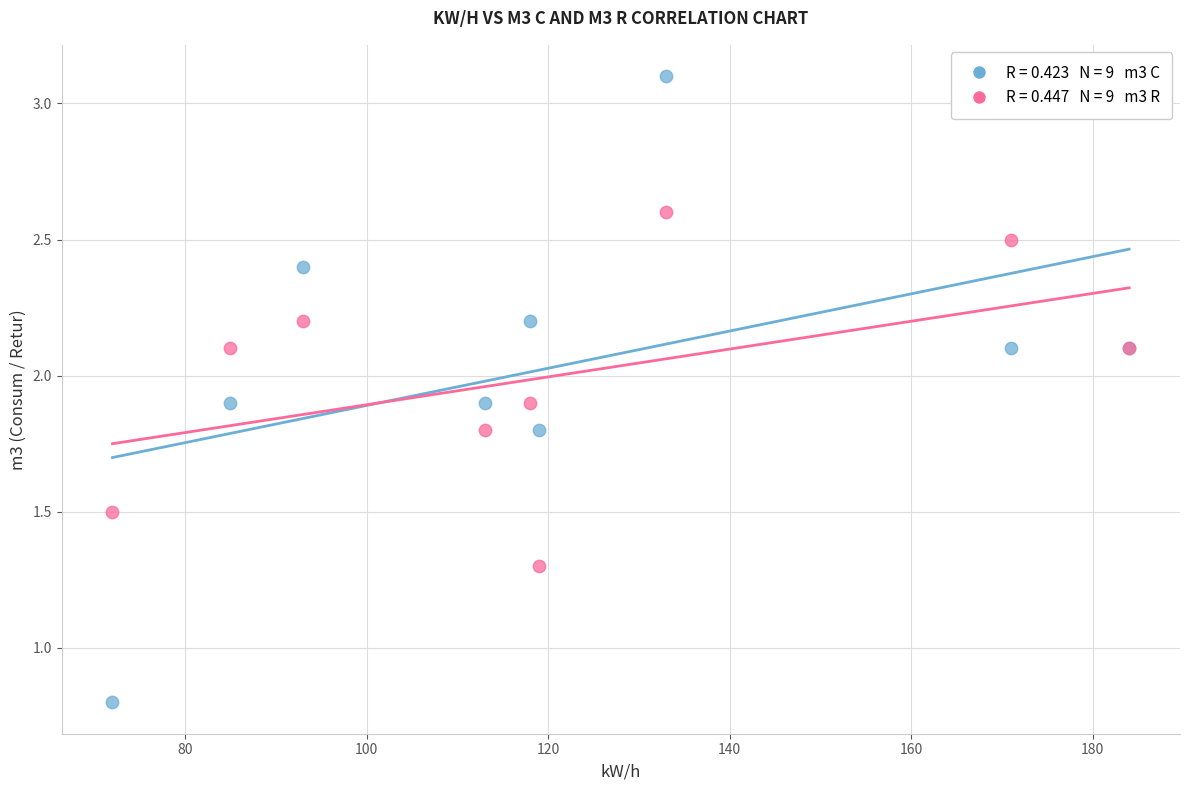

Across all series, what Y value is closest to 1?

0.8